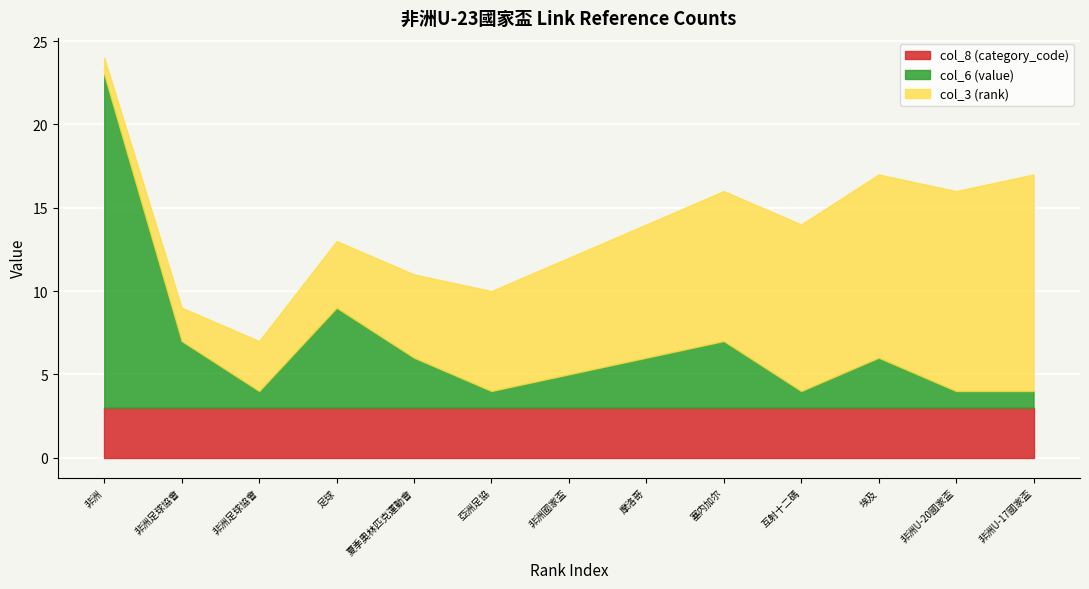

What is the total value across all series at 埃及?

17